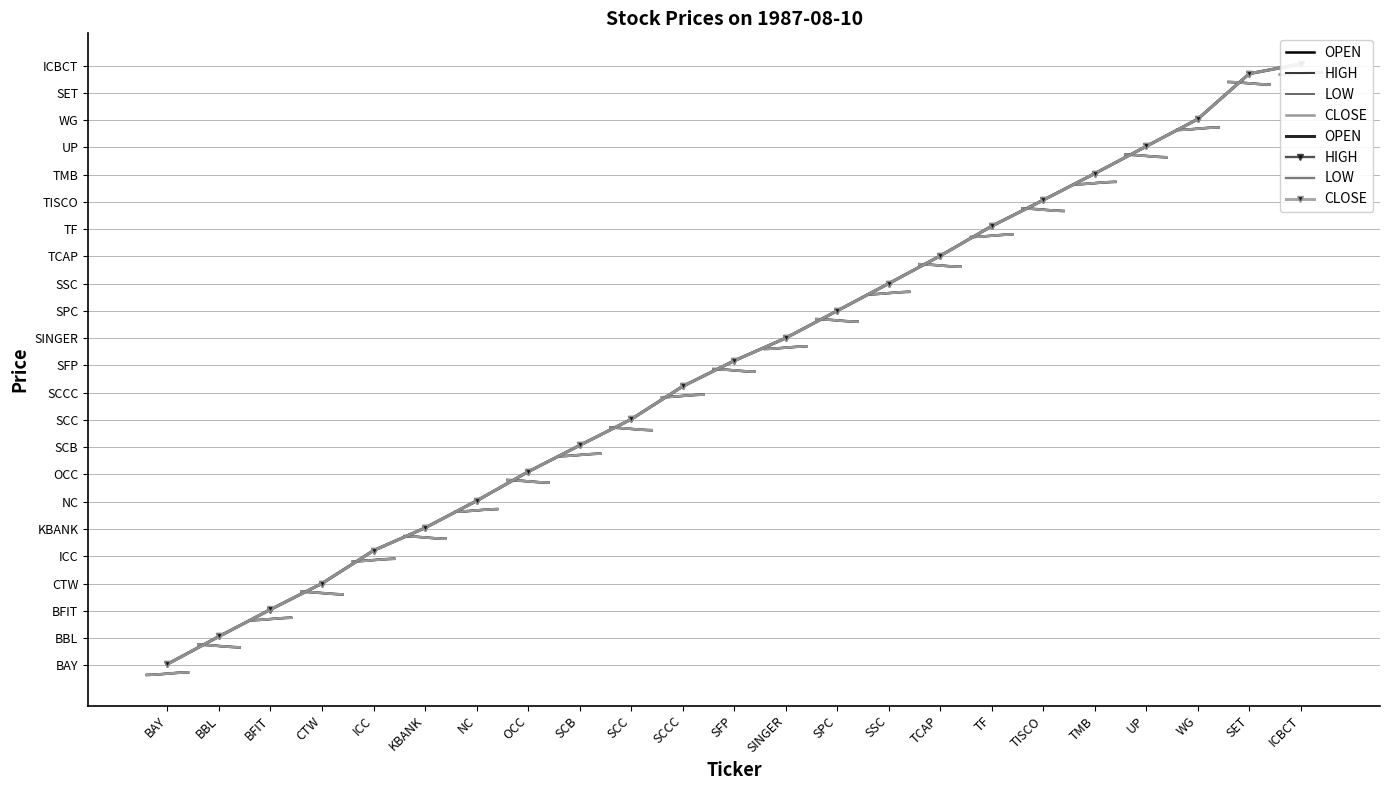

Reading left to right, extract all data points from this chart.

OPEN: 0.0	1.1	2.0	3.0	4.2	5.0	6.0	7.1	8.1	9.0	10.2	11.2	12.0	13.0	14.0	15.0	16.1	17.1	18.0	19.0	20.0	21.7	22.1
HIGH: 0.0	1.1	2.0	3.0	4.2	5.0	6.0	7.1	8.1	9.0	10.2	11.2	12.0	13.0	14.0	15.0	16.1	17.1	18.0	19.0	20.0	21.7	22.1
LOW: 0.0	1.1	2.0	3.0	4.2	5.0	6.0	7.1	8.1	9.0	10.2	11.2	12.0	13.0	14.0	15.0	16.1	17.1	18.0	19.0	20.0	21.7	22.1
CLOSE: 0.0	1.1	2.0	3.0	4.2	5.0	6.0	7.1	8.1	9.0	10.2	11.2	12.0	13.0	14.0	15.0	16.1	17.1	18.0	19.0	20.0	21.7	22.1